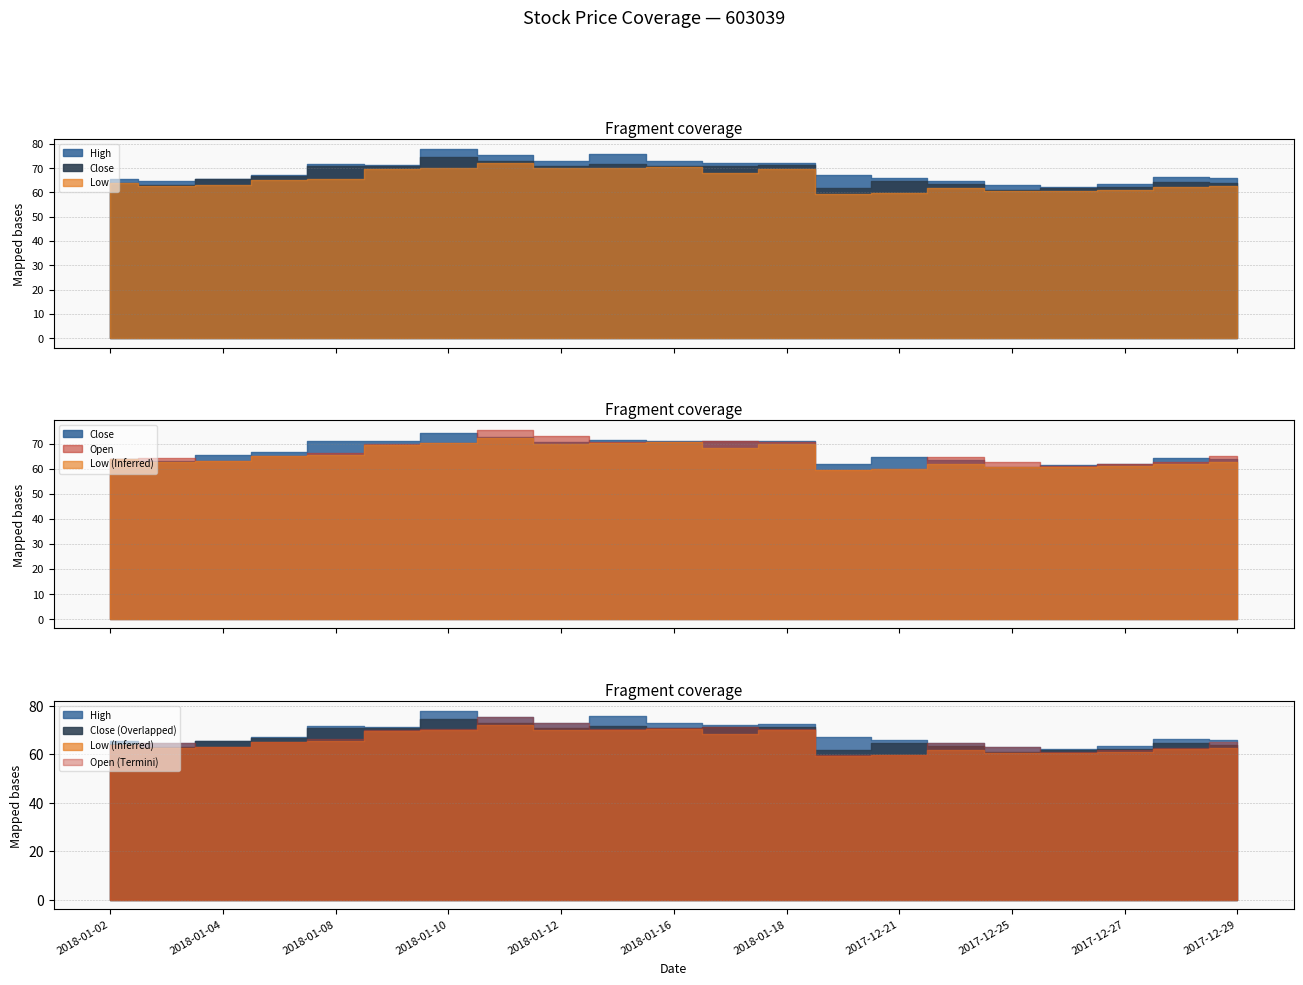

Which series changed the most between 2018-01-04 and 2017-12-29?

Open